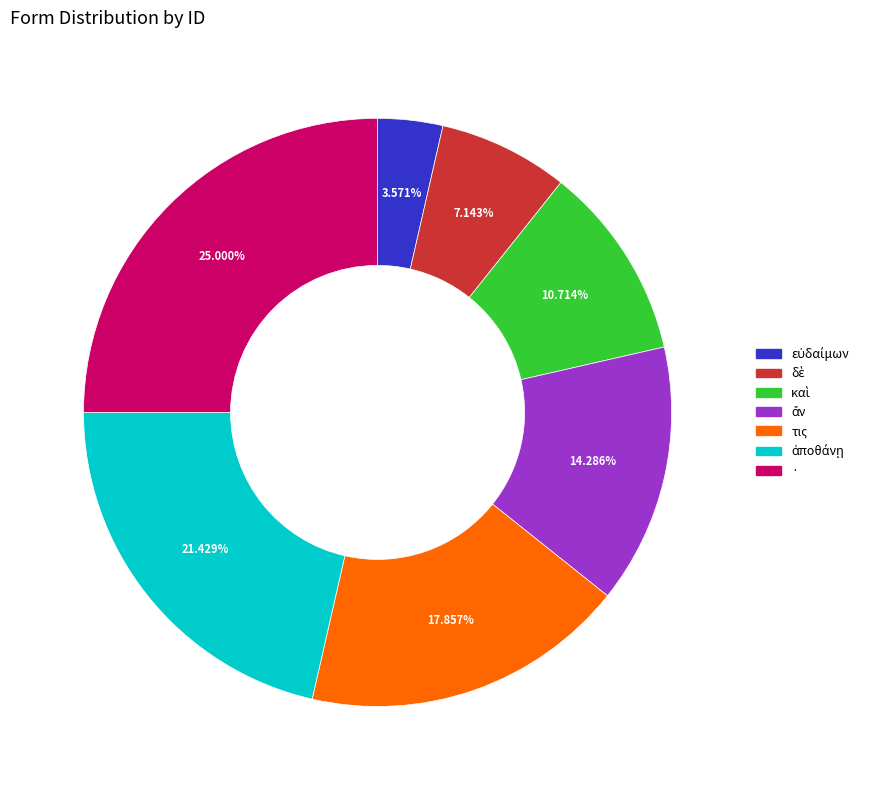

Does τις account for over 50% of the chart?

No